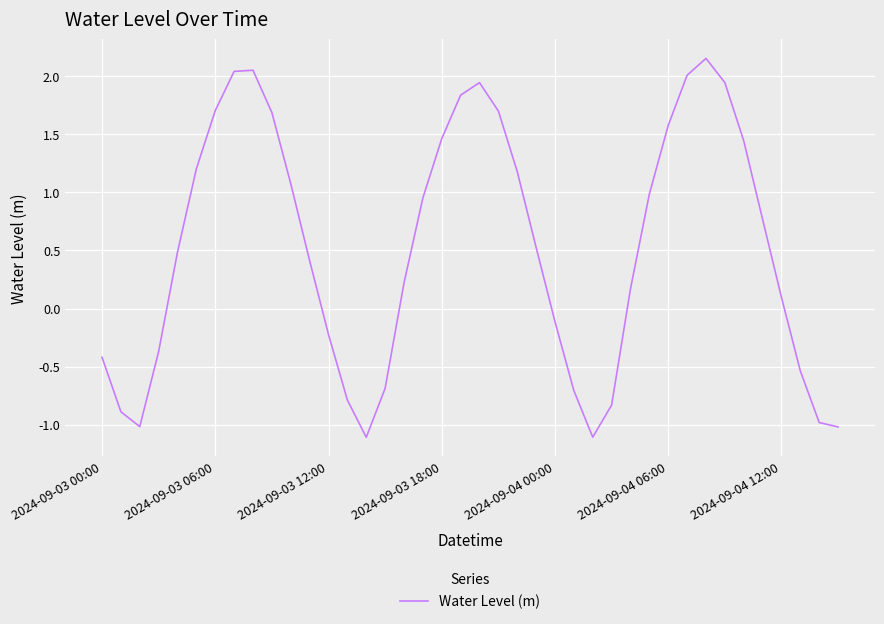

What is the difference between the maximum and minimum values?

3.3